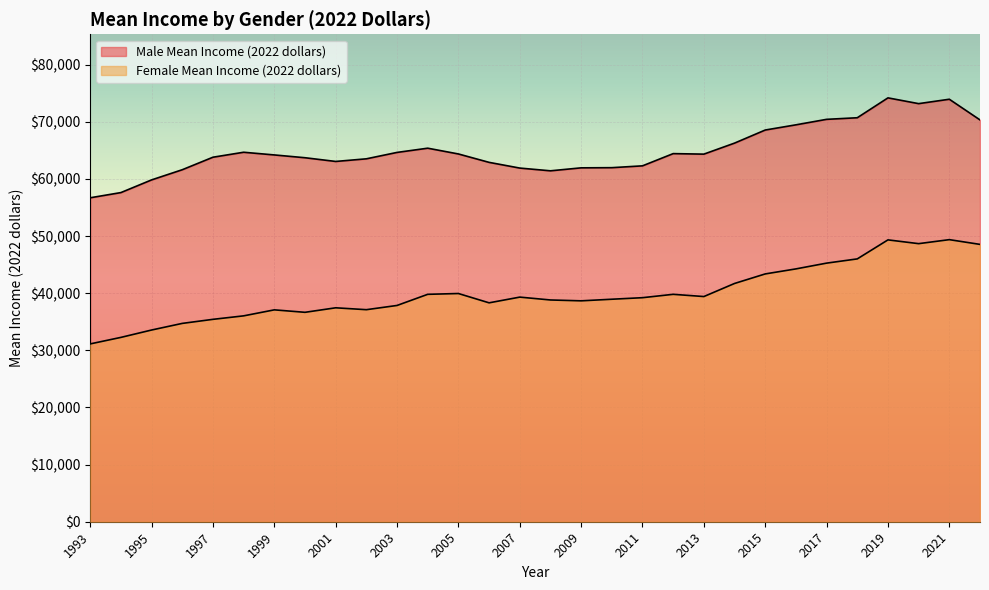

At 2011, list the series in order from smallest to largest.

Female Mean Income (2022 dollars), Male Mean Income (2022 dollars)